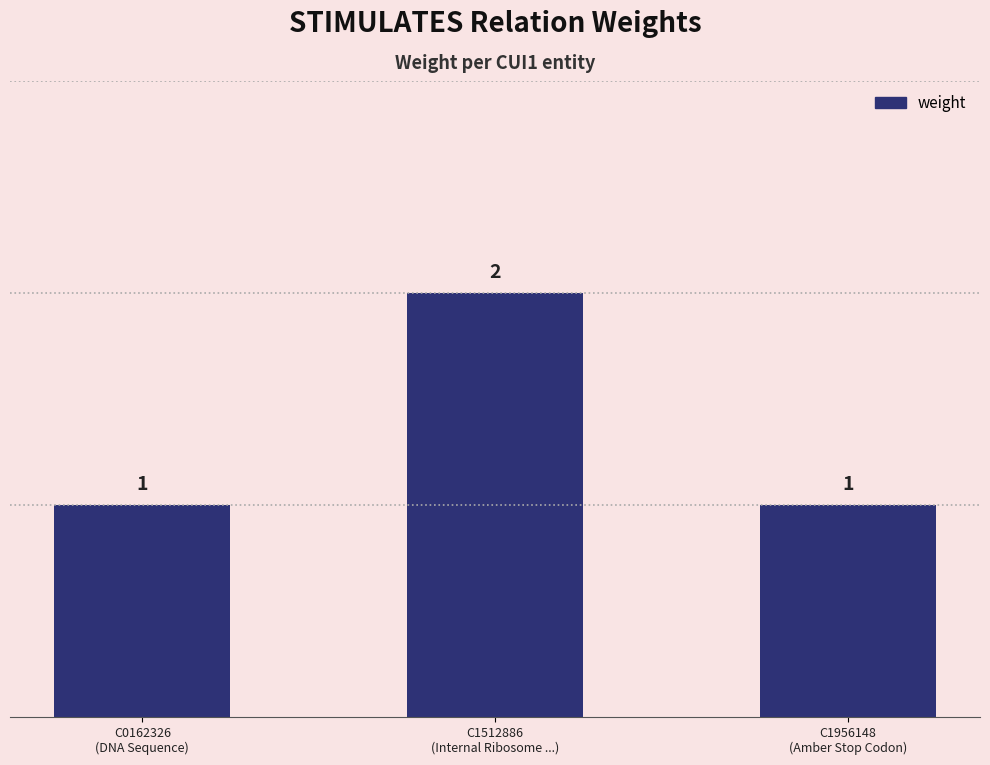

How many values are between 1 and 2?

3